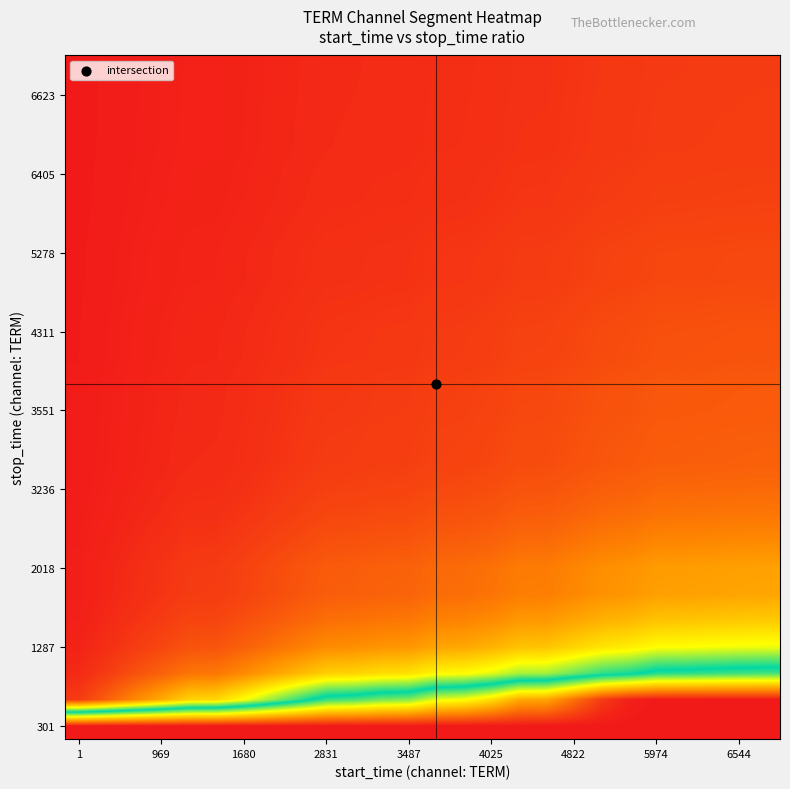

Which label corresponds to the largest value in the chart?

1